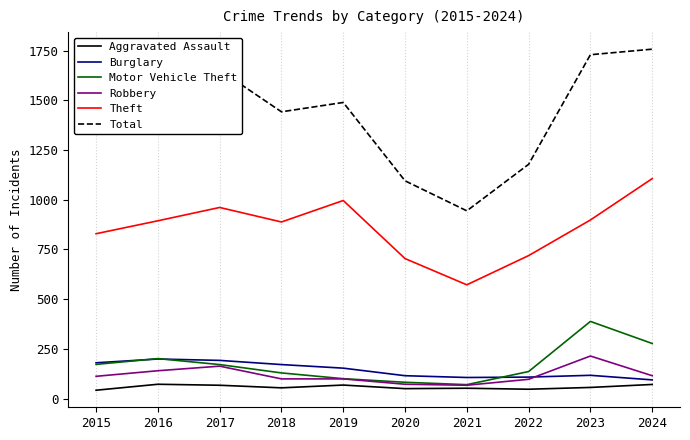

Is the value of Total at 2024 greater than the value of Aggravated Assault at 2016?

Yes